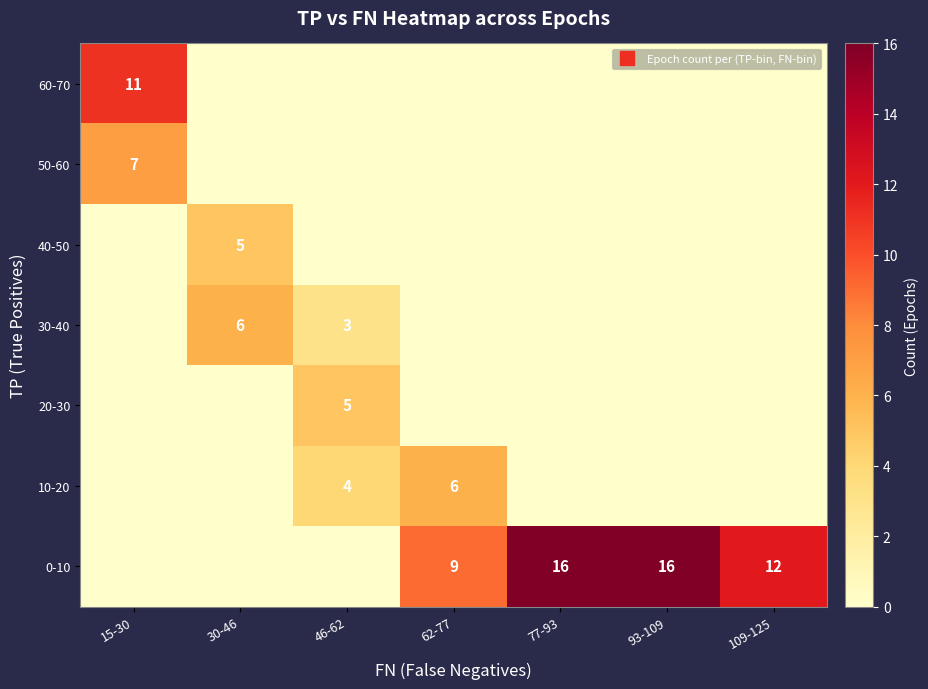

What is the sum of all 30-40 values?

9